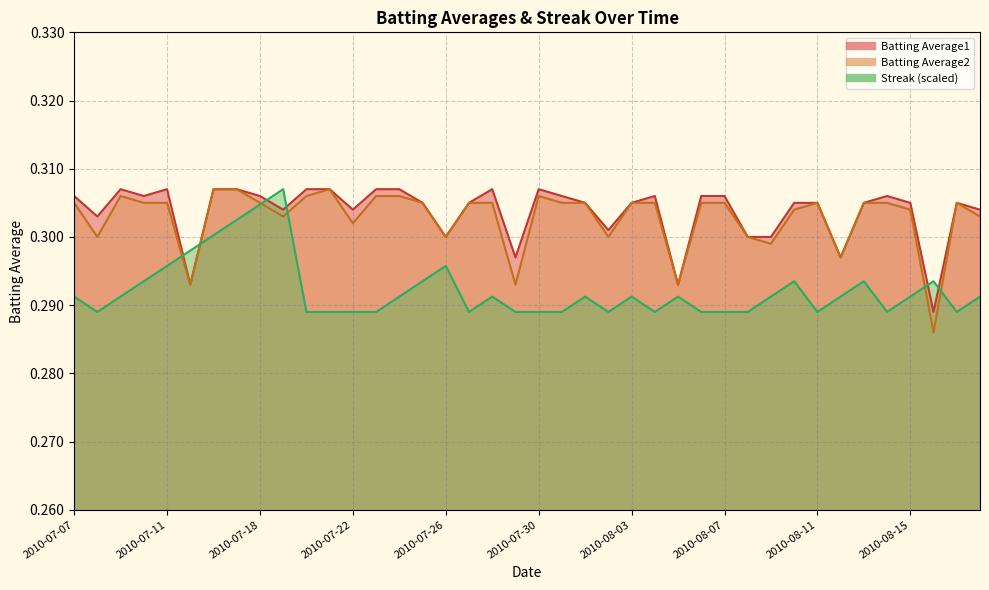

How many interior local peaks does the Batting Average2 series have?

5